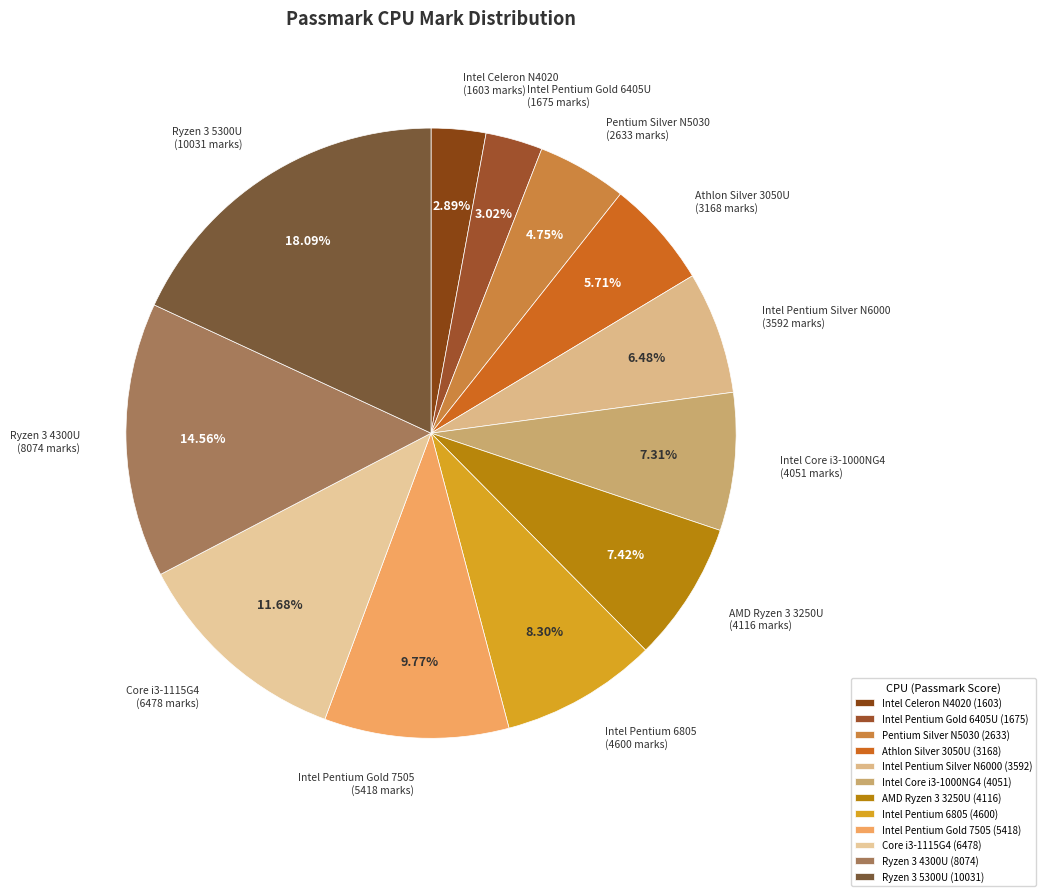

Which category has the biggest portion of the pie?

Ryzen 3 5300U